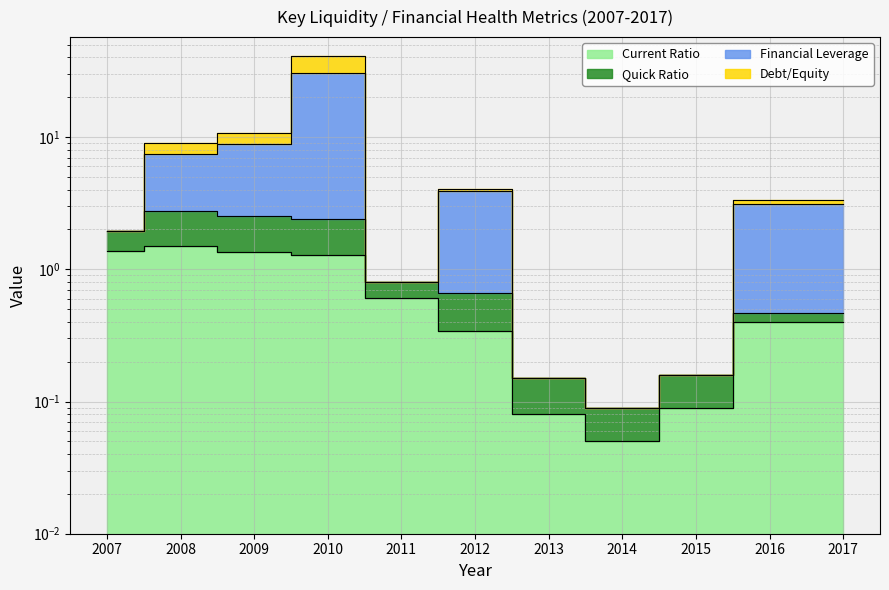

What is the approximate value of Financial Leverage at 2009?

10.8